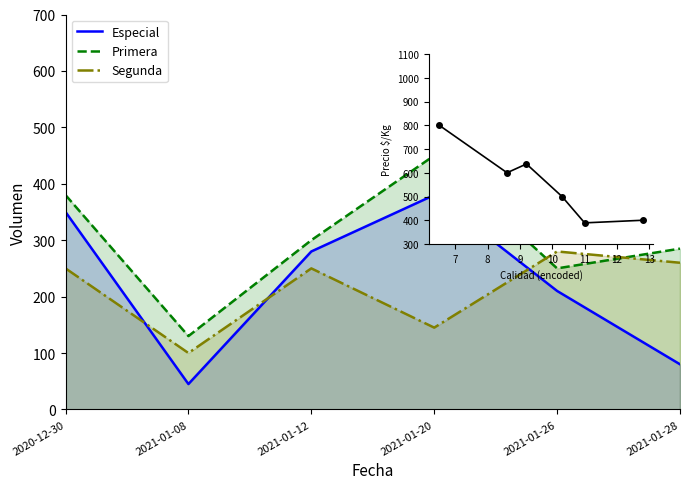

Where is Segunda nearest to the value 190?

2021-01-20